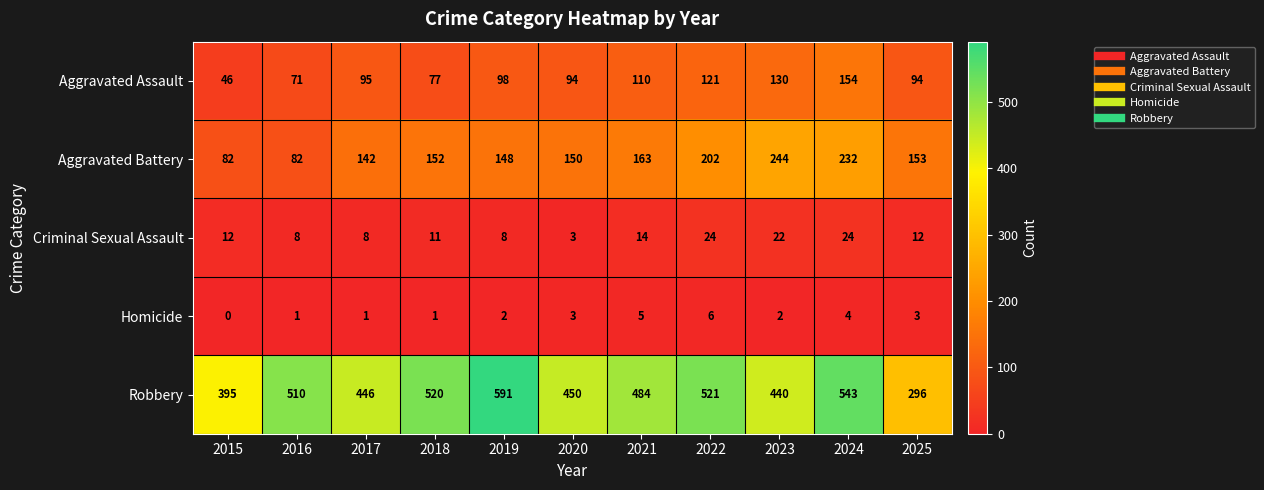

Count the number of data series in this chart.

5